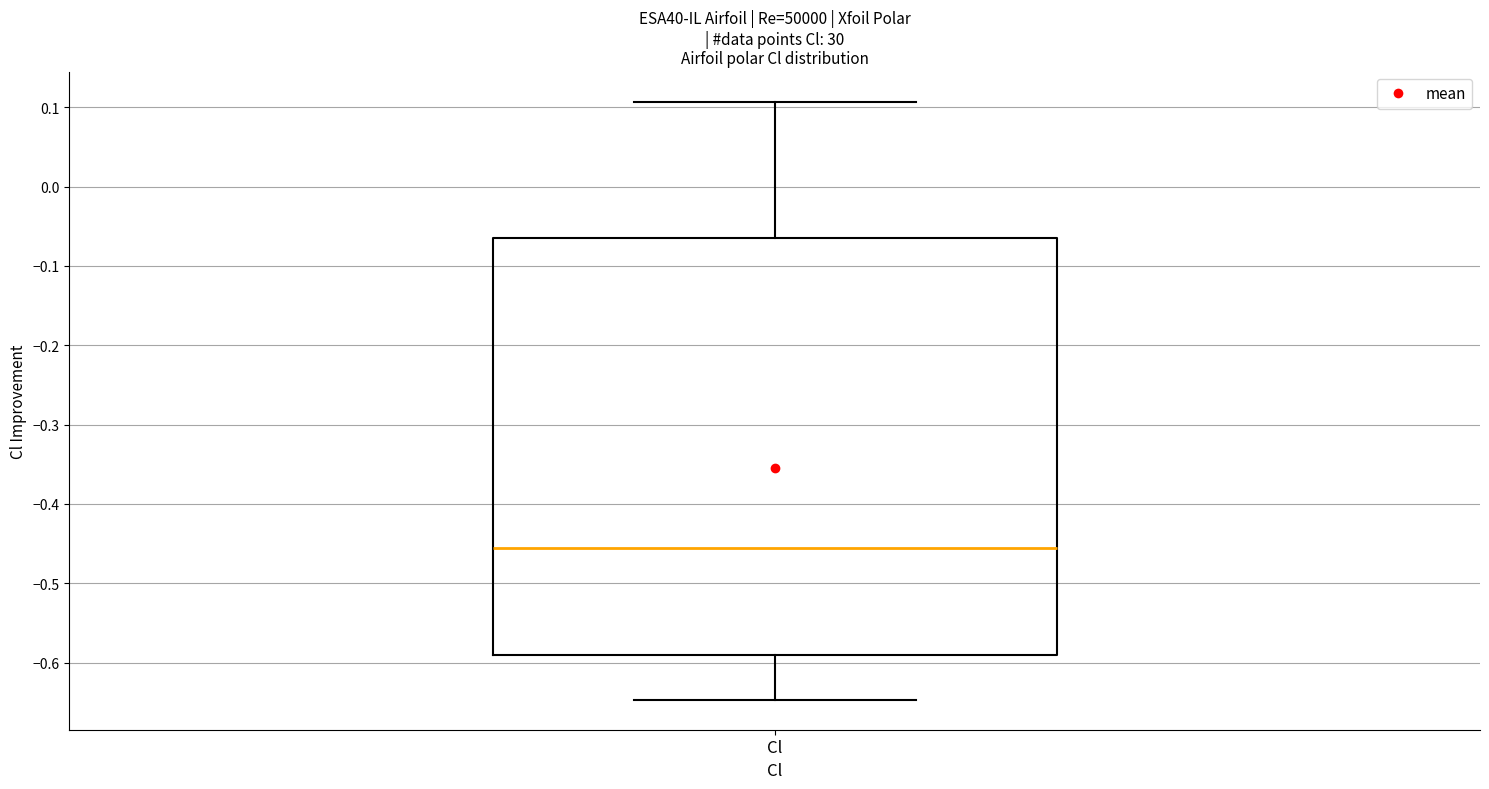

Where does the upper whisker of the box for Cl end on the y-axis? The values are not printed on the chart, so give them approximately, as read against the axis.

0.11